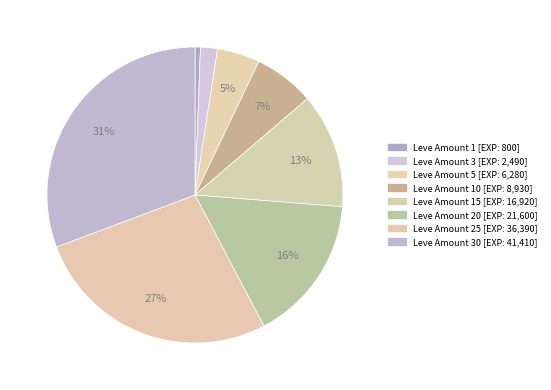

Count the number of slices in the pie.

8